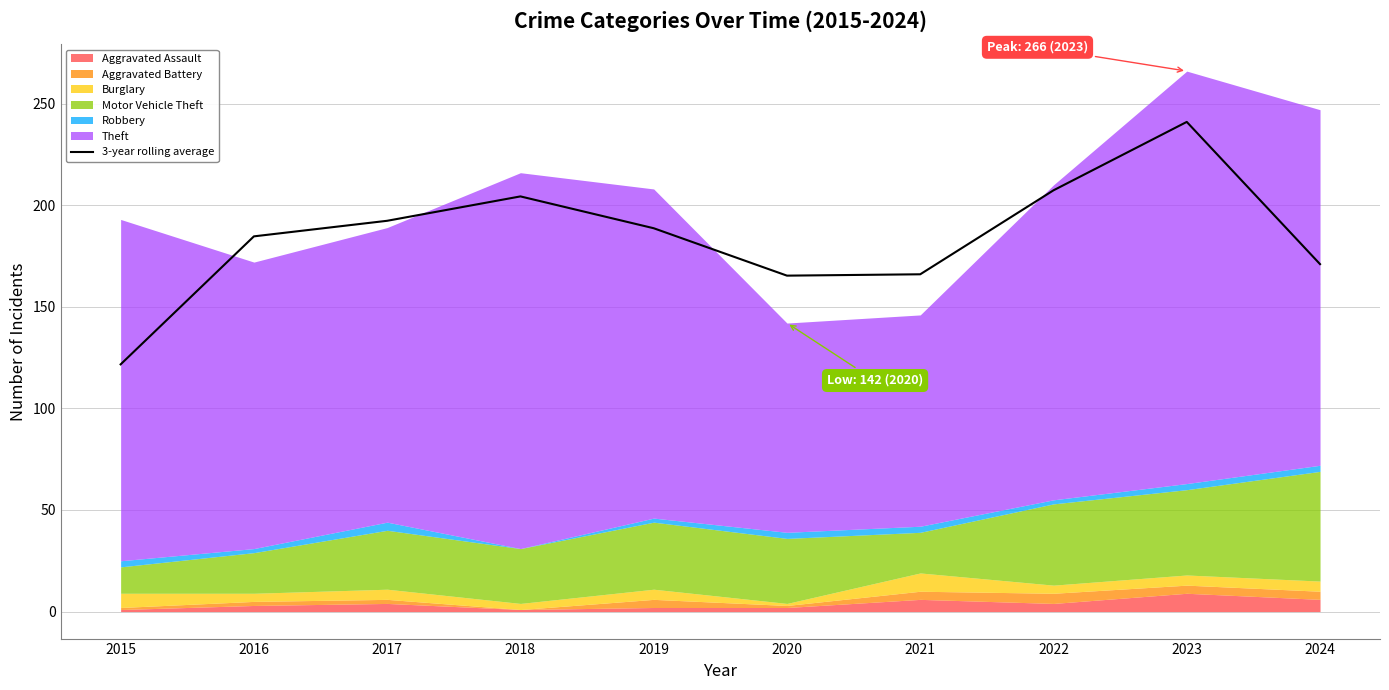

Where is the data nearest to the value 181?

2016